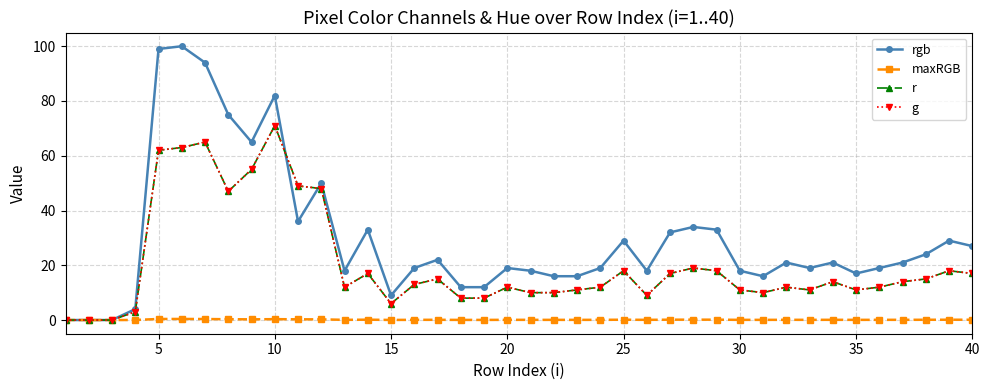

True or false: r has more than 0 points higher than both neighbors.

True